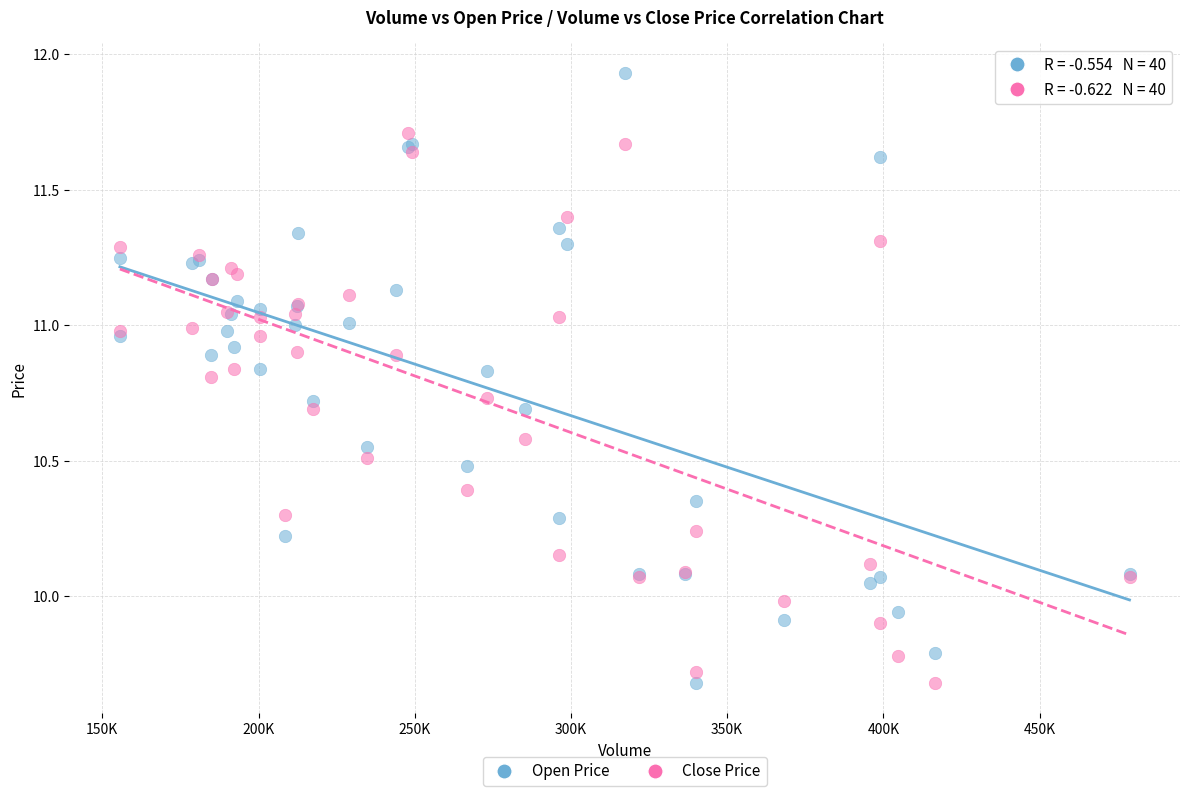

Which series contains the highest Y value?

Open Price